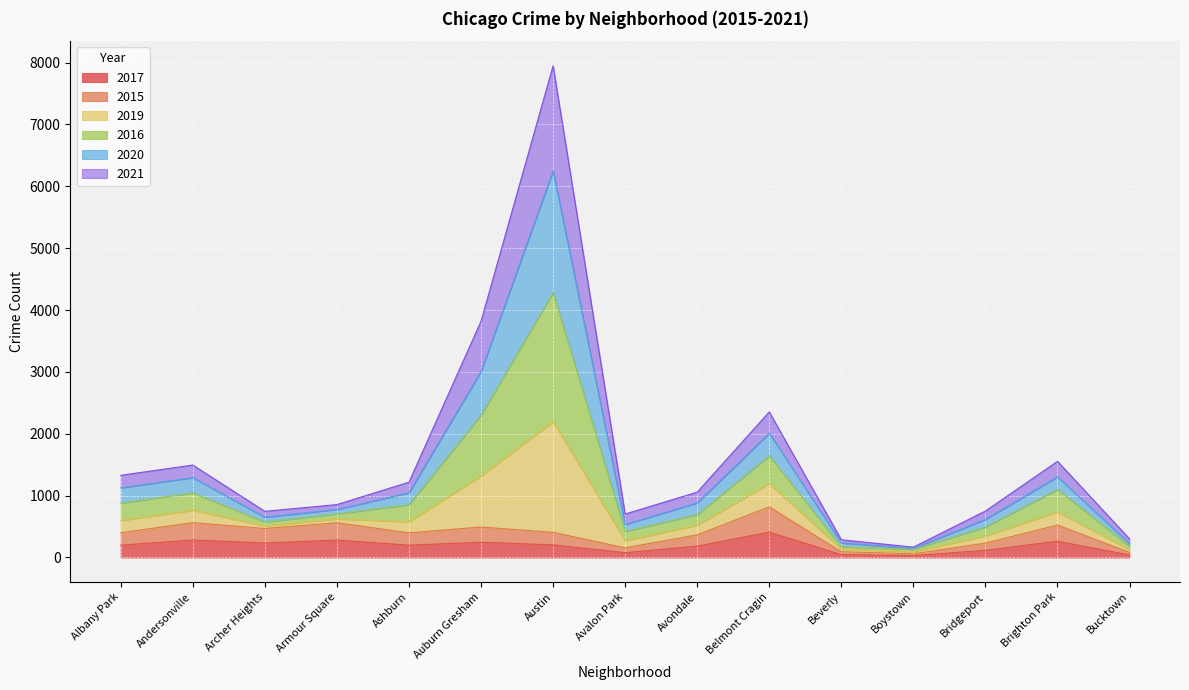

Where is 2015 nearest to the value 439?

Archer Heights